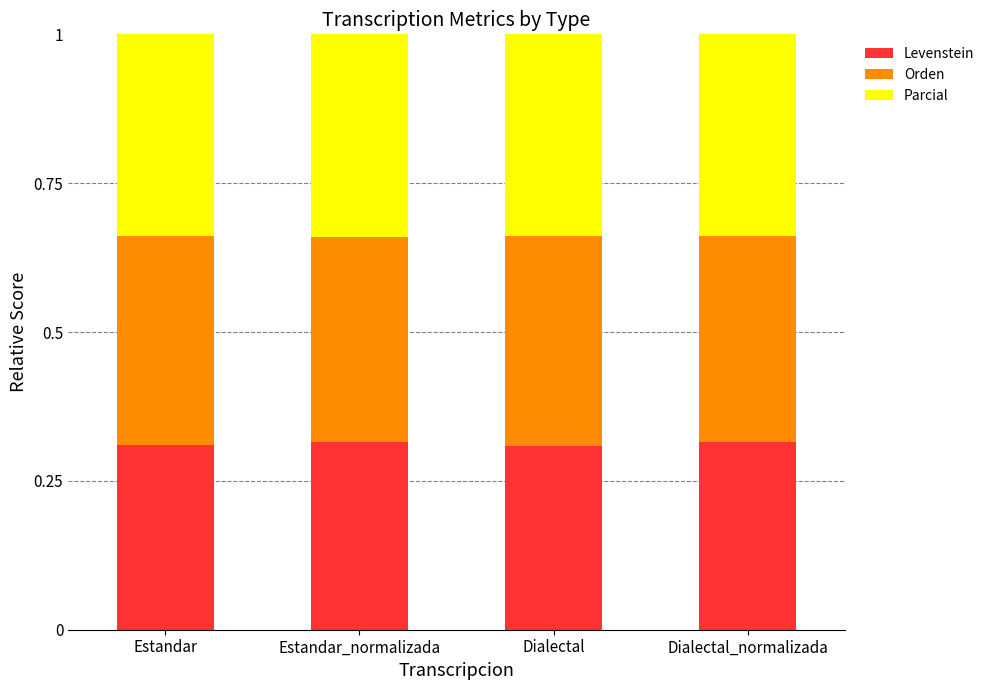

What is the total value across all series at Estandar?

1.0